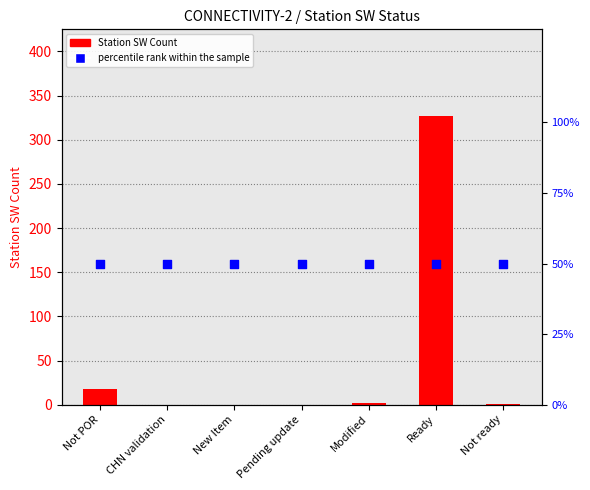

Is the value of percentile rank within the sample at Not POR greater than the value of Station SW Count at Modified?

Yes